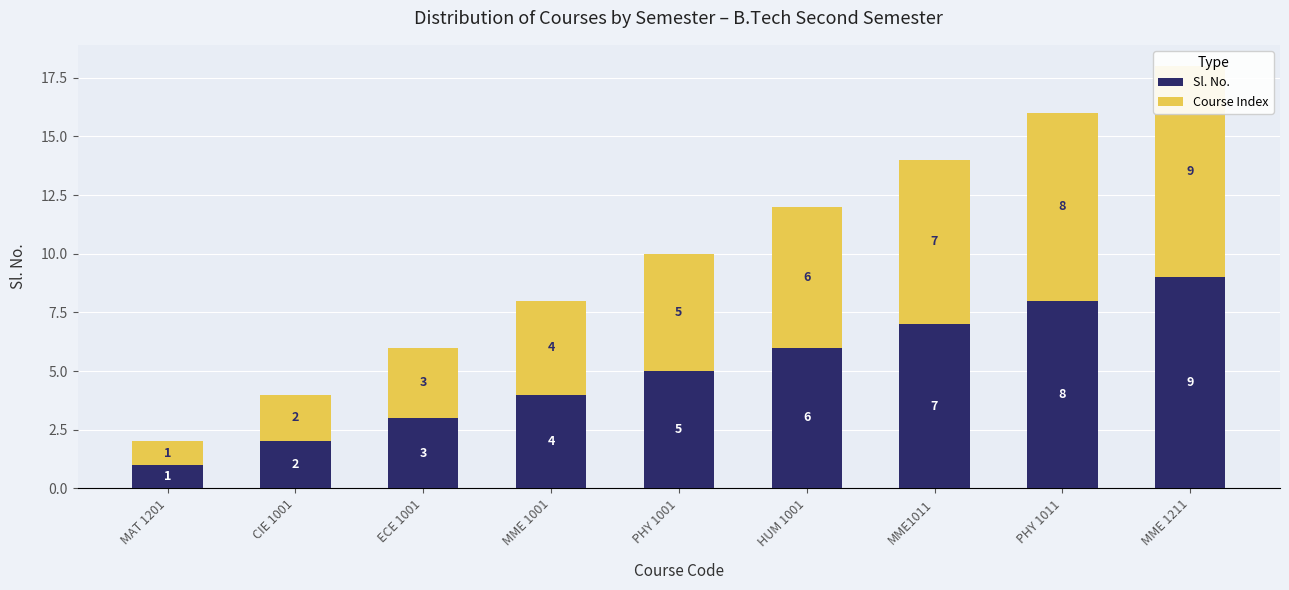

What is the minimum value shown in the chart?

1